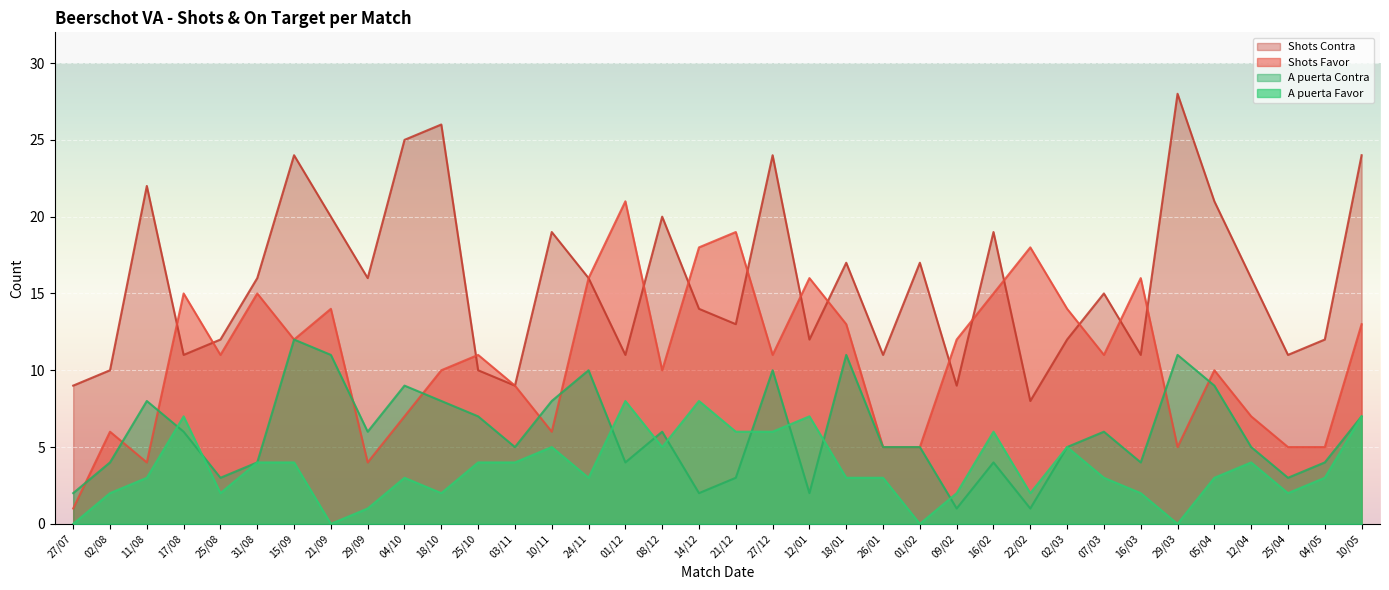

True or false: A puerta Contra has a value of 5 at 03/11.

True